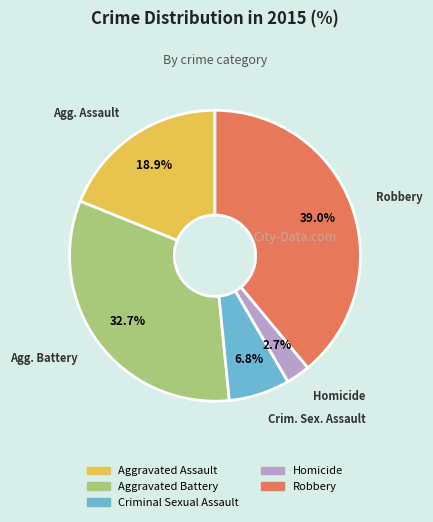

Is it true that Aggravated Assault is 19% of the pie?

True